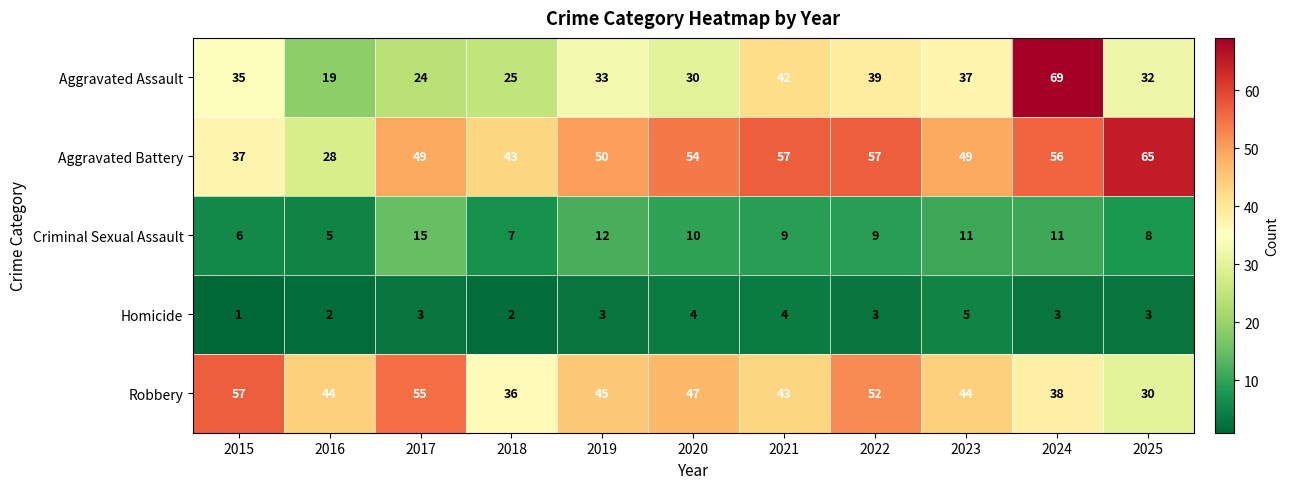

Read the Criminal Sexual Assault value at 2017, to the nearest 5.

15